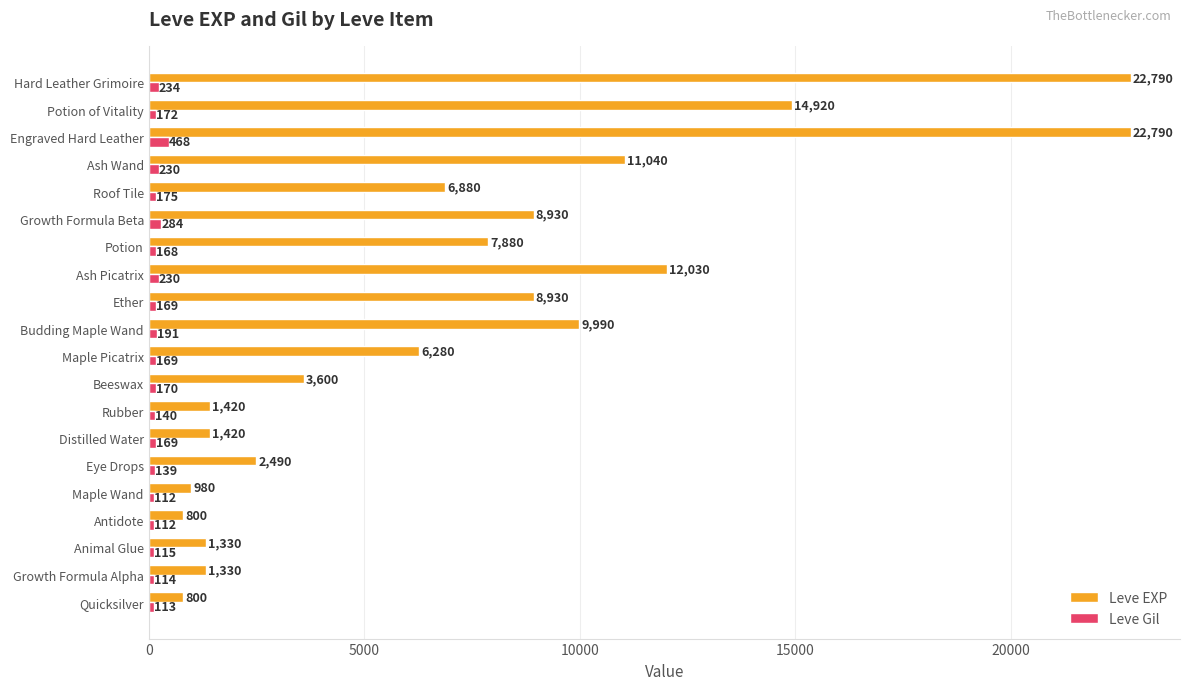

At how many categories does at least one series exceed 20962?

2